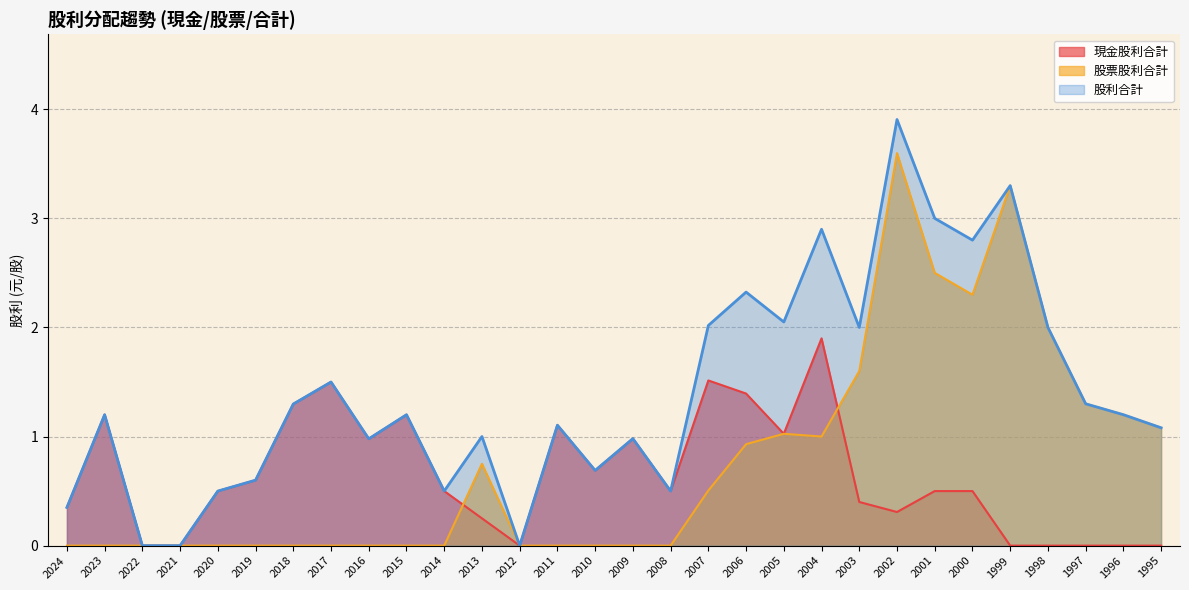

Is the value of 現金股利合計 at 2016 greater than the value of 股票股利合計 at 2000?

No